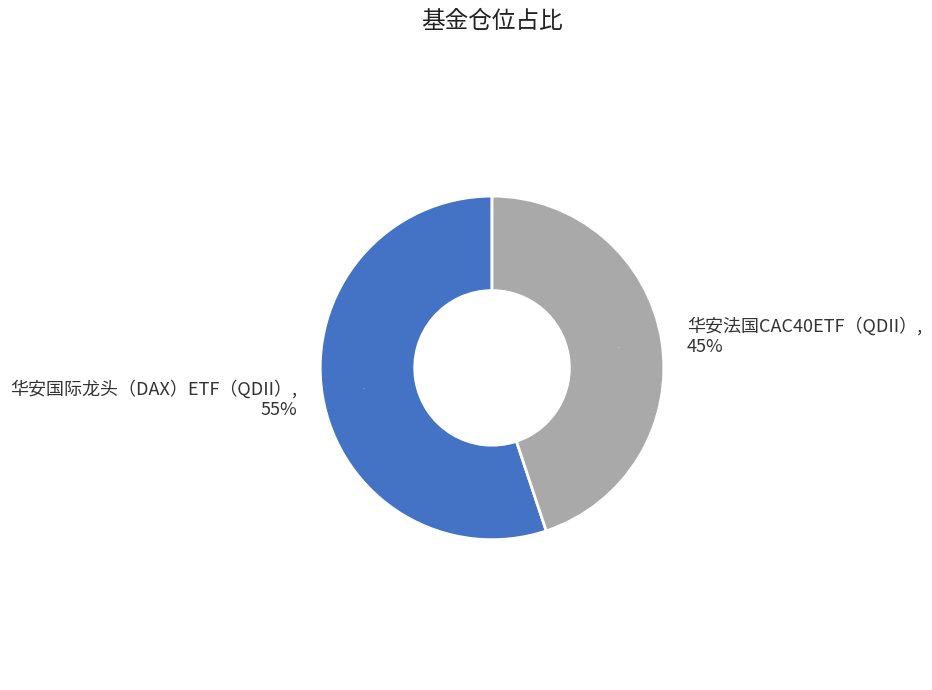

To the nearest percent, what is the difference between the largest and smallest slice percentages?

10%